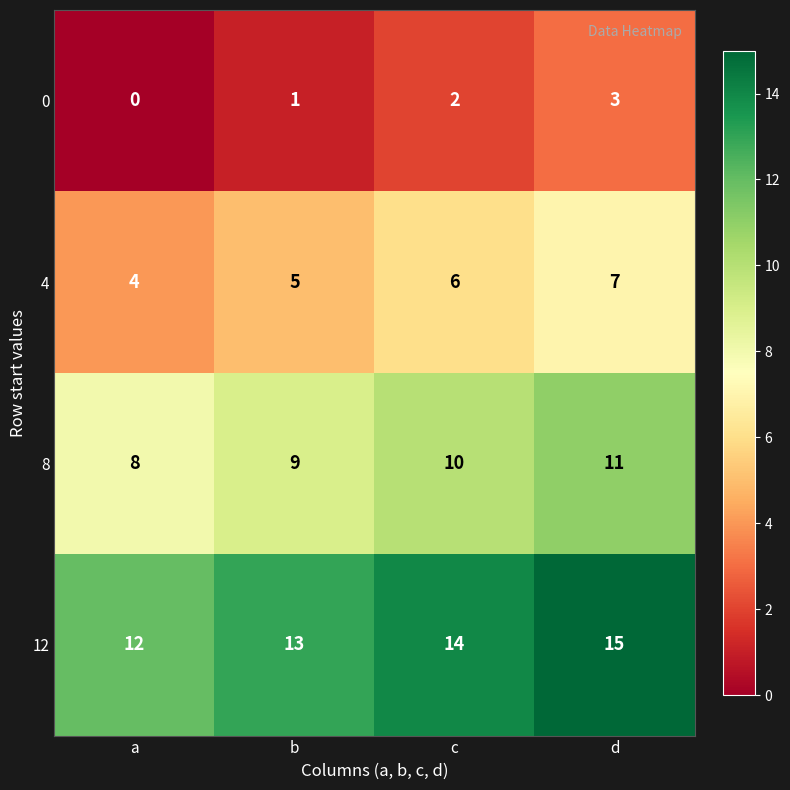

Where is 8 nearest to the value 9?

b